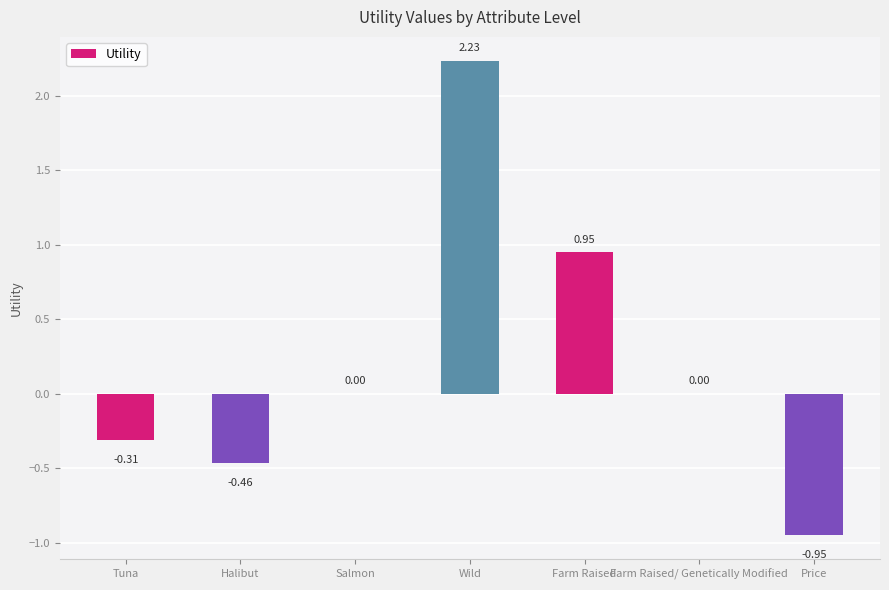

Is it true that the value at Farm Raised is 1.4?

False